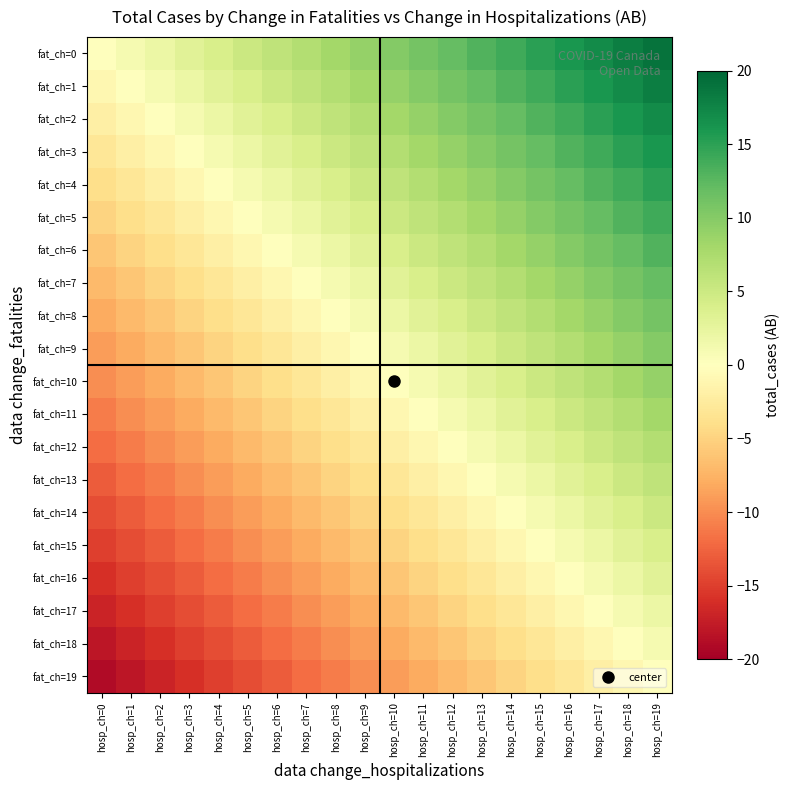

Reading left to right, what are all the values shown in this chart?

fat_ch=0: hosp_ch=0=0	hosp_ch=1=1	hosp_ch=2=2	hosp_ch=3=3	hosp_ch=4=4	hosp_ch=5=5	hosp_ch=6=6	hosp_ch=7=7	hosp_ch=8=8	hosp_ch=9=9	hosp_ch=10=10	hosp_ch=11=11	hosp_ch=12=12	hosp_ch=13=13	hosp_ch=14=14	hosp_ch=15=15	hosp_ch=16=16	hosp_ch=17=17	hosp_ch=18=18	hosp_ch=19=19
fat_ch=1: hosp_ch=0=-1	hosp_ch=1=0	hosp_ch=2=1	hosp_ch=3=2	hosp_ch=4=3	hosp_ch=5=4	hosp_ch=6=5	hosp_ch=7=6	hosp_ch=8=7	hosp_ch=9=8	hosp_ch=10=9	hosp_ch=11=10	hosp_ch=12=11	hosp_ch=13=12	hosp_ch=14=13	hosp_ch=15=14	hosp_ch=16=15	hosp_ch=17=16	hosp_ch=18=17	hosp_ch=19=18
fat_ch=2: hosp_ch=0=-2	hosp_ch=1=-1	hosp_ch=2=0	hosp_ch=3=1	hosp_ch=4=2	hosp_ch=5=3	hosp_ch=6=4	hosp_ch=7=5	hosp_ch=8=6	hosp_ch=9=7	hosp_ch=10=8	hosp_ch=11=9	hosp_ch=12=10	hosp_ch=13=11	hosp_ch=14=12	hosp_ch=15=13	hosp_ch=16=14	hosp_ch=17=15	hosp_ch=18=16	hosp_ch=19=17
fat_ch=3: hosp_ch=0=-3	hosp_ch=1=-2	hosp_ch=2=-1	hosp_ch=3=0	hosp_ch=4=1	hosp_ch=5=2	hosp_ch=6=3	hosp_ch=7=4	hosp_ch=8=5	hosp_ch=9=6	hosp_ch=10=7	hosp_ch=11=8	hosp_ch=12=9	hosp_ch=13=10	hosp_ch=14=11	hosp_ch=15=12	hosp_ch=16=13	hosp_ch=17=14	hosp_ch=18=15	hosp_ch=19=16
fat_ch=4: hosp_ch=0=-4	hosp_ch=1=-3	hosp_ch=2=-2	hosp_ch=3=-1	hosp_ch=4=0	hosp_ch=5=1	hosp_ch=6=2	hosp_ch=7=3	hosp_ch=8=4	hosp_ch=9=5	hosp_ch=10=6	hosp_ch=11=7	hosp_ch=12=8	hosp_ch=13=9	hosp_ch=14=10	hosp_ch=15=11	hosp_ch=16=12	hosp_ch=17=13	hosp_ch=18=14	hosp_ch=19=15
fat_ch=5: hosp_ch=0=-5	hosp_ch=1=-4	hosp_ch=2=-3	hosp_ch=3=-2	hosp_ch=4=-1	hosp_ch=5=0	hosp_ch=6=1	hosp_ch=7=2	hosp_ch=8=3	hosp_ch=9=4	hosp_ch=10=5	hosp_ch=11=6	hosp_ch=12=7	hosp_ch=13=8	hosp_ch=14=9	hosp_ch=15=10	hosp_ch=16=11	hosp_ch=17=12	hosp_ch=18=13	hosp_ch=19=14
fat_ch=6: hosp_ch=0=-6	hosp_ch=1=-5	hosp_ch=2=-4	hosp_ch=3=-3	hosp_ch=4=-2	hosp_ch=5=-1	hosp_ch=6=0	hosp_ch=7=1	hosp_ch=8=2	hosp_ch=9=3	hosp_ch=10=4	hosp_ch=11=5	hosp_ch=12=6	hosp_ch=13=7	hosp_ch=14=8	hosp_ch=15=9	hosp_ch=16=10	hosp_ch=17=11	hosp_ch=18=12	hosp_ch=19=13
fat_ch=7: hosp_ch=0=-7	hosp_ch=1=-6	hosp_ch=2=-5	hosp_ch=3=-4	hosp_ch=4=-3	hosp_ch=5=-2	hosp_ch=6=-1	hosp_ch=7=0	hosp_ch=8=1	hosp_ch=9=2	hosp_ch=10=3	hosp_ch=11=4	hosp_ch=12=5	hosp_ch=13=6	hosp_ch=14=7	hosp_ch=15=8	hosp_ch=16=9	hosp_ch=17=10	hosp_ch=18=11	hosp_ch=19=12
fat_ch=8: hosp_ch=0=-8	hosp_ch=1=-7	hosp_ch=2=-6	hosp_ch=3=-5	hosp_ch=4=-4	hosp_ch=5=-3	hosp_ch=6=-2	hosp_ch=7=-1	hosp_ch=8=0	hosp_ch=9=1	hosp_ch=10=2	hosp_ch=11=3	hosp_ch=12=4	hosp_ch=13=5	hosp_ch=14=6	hosp_ch=15=7	hosp_ch=16=8	hosp_ch=17=9	hosp_ch=18=10	hosp_ch=19=11
fat_ch=9: hosp_ch=0=-9	hosp_ch=1=-8	hosp_ch=2=-7	hosp_ch=3=-6	hosp_ch=4=-5	hosp_ch=5=-4	hosp_ch=6=-3	hosp_ch=7=-2	hosp_ch=8=-1	hosp_ch=9=0	hosp_ch=10=1	hosp_ch=11=2	hosp_ch=12=3	hosp_ch=13=4	hosp_ch=14=5	hosp_ch=15=6	hosp_ch=16=7	hosp_ch=17=8	hosp_ch=18=9	hosp_ch=19=10
fat_ch=10: hosp_ch=0=-10	hosp_ch=1=-9	hosp_ch=2=-8	hosp_ch=3=-7	hosp_ch=4=-6	hosp_ch=5=-5	hosp_ch=6=-4	hosp_ch=7=-3	hosp_ch=8=-2	hosp_ch=9=-1	hosp_ch=10=0	hosp_ch=11=1	hosp_ch=12=2	hosp_ch=13=3	hosp_ch=14=4	hosp_ch=15=5	hosp_ch=16=6	hosp_ch=17=7	hosp_ch=18=8	hosp_ch=19=9
fat_ch=11: hosp_ch=0=-11	hosp_ch=1=-10	hosp_ch=2=-9	hosp_ch=3=-8	hosp_ch=4=-7	hosp_ch=5=-6	hosp_ch=6=-5	hosp_ch=7=-4	hosp_ch=8=-3	hosp_ch=9=-2	hosp_ch=10=-1	hosp_ch=11=0	hosp_ch=12=1	hosp_ch=13=2	hosp_ch=14=3	hosp_ch=15=4	hosp_ch=16=5	hosp_ch=17=6	hosp_ch=18=7	hosp_ch=19=8
fat_ch=12: hosp_ch=0=-12	hosp_ch=1=-11	hosp_ch=2=-10	hosp_ch=3=-9	hosp_ch=4=-8	hosp_ch=5=-7	hosp_ch=6=-6	hosp_ch=7=-5	hosp_ch=8=-4	hosp_ch=9=-3	hosp_ch=10=-2	hosp_ch=11=-1	hosp_ch=12=0	hosp_ch=13=1	hosp_ch=14=2	hosp_ch=15=3	hosp_ch=16=4	hosp_ch=17=5	hosp_ch=18=6	hosp_ch=19=7
fat_ch=13: hosp_ch=0=-13	hosp_ch=1=-12	hosp_ch=2=-11	hosp_ch=3=-10	hosp_ch=4=-9	hosp_ch=5=-8	hosp_ch=6=-7	hosp_ch=7=-6	hosp_ch=8=-5	hosp_ch=9=-4	hosp_ch=10=-3	hosp_ch=11=-2	hosp_ch=12=-1	hosp_ch=13=0	hosp_ch=14=1	hosp_ch=15=2	hosp_ch=16=3	hosp_ch=17=4	hosp_ch=18=5	hosp_ch=19=6
fat_ch=14: hosp_ch=0=-14	hosp_ch=1=-13	hosp_ch=2=-12	hosp_ch=3=-11	hosp_ch=4=-10	hosp_ch=5=-9	hosp_ch=6=-8	hosp_ch=7=-7	hosp_ch=8=-6	hosp_ch=9=-5	hosp_ch=10=-4	hosp_ch=11=-3	hosp_ch=12=-2	hosp_ch=13=-1	hosp_ch=14=0	hosp_ch=15=1	hosp_ch=16=2	hosp_ch=17=3	hosp_ch=18=4	hosp_ch=19=5
fat_ch=15: hosp_ch=0=-15	hosp_ch=1=-14	hosp_ch=2=-13	hosp_ch=3=-12	hosp_ch=4=-11	hosp_ch=5=-10	hosp_ch=6=-9	hosp_ch=7=-8	hosp_ch=8=-7	hosp_ch=9=-6	hosp_ch=10=-5	hosp_ch=11=-4	hosp_ch=12=-3	hosp_ch=13=-2	hosp_ch=14=-1	hosp_ch=15=0	hosp_ch=16=1	hosp_ch=17=2	hosp_ch=18=3	hosp_ch=19=4
fat_ch=16: hosp_ch=0=-16	hosp_ch=1=-15	hosp_ch=2=-14	hosp_ch=3=-13	hosp_ch=4=-12	hosp_ch=5=-11	hosp_ch=6=-10	hosp_ch=7=-9	hosp_ch=8=-8	hosp_ch=9=-7	hosp_ch=10=-6	hosp_ch=11=-5	hosp_ch=12=-4	hosp_ch=13=-3	hosp_ch=14=-2	hosp_ch=15=-1	hosp_ch=16=0	hosp_ch=17=1	hosp_ch=18=2	hosp_ch=19=3
fat_ch=17: hosp_ch=0=-17	hosp_ch=1=-16	hosp_ch=2=-15	hosp_ch=3=-14	hosp_ch=4=-13	hosp_ch=5=-12	hosp_ch=6=-11	hosp_ch=7=-10	hosp_ch=8=-9	hosp_ch=9=-8	hosp_ch=10=-7	hosp_ch=11=-6	hosp_ch=12=-5	hosp_ch=13=-4	hosp_ch=14=-3	hosp_ch=15=-2	hosp_ch=16=-1	hosp_ch=17=0	hosp_ch=18=1	hosp_ch=19=2
fat_ch=18: hosp_ch=0=-18	hosp_ch=1=-17	hosp_ch=2=-16	hosp_ch=3=-15	hosp_ch=4=-14	hosp_ch=5=-13	hosp_ch=6=-12	hosp_ch=7=-11	hosp_ch=8=-10	hosp_ch=9=-9	hosp_ch=10=-8	hosp_ch=11=-7	hosp_ch=12=-6	hosp_ch=13=-5	hosp_ch=14=-4	hosp_ch=15=-3	hosp_ch=16=-2	hosp_ch=17=-1	hosp_ch=18=0	hosp_ch=19=1
fat_ch=19: hosp_ch=0=-19	hosp_ch=1=-18	hosp_ch=2=-17	hosp_ch=3=-16	hosp_ch=4=-15	hosp_ch=5=-14	hosp_ch=6=-13	hosp_ch=7=-12	hosp_ch=8=-11	hosp_ch=9=-10	hosp_ch=10=-9	hosp_ch=11=-8	hosp_ch=12=-7	hosp_ch=13=-6	hosp_ch=14=-5	hosp_ch=15=-4	hosp_ch=16=-3	hosp_ch=17=-2	hosp_ch=18=-1	hosp_ch=19=0